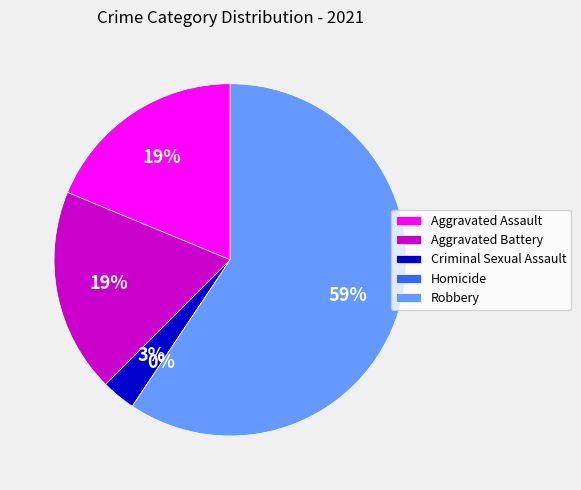

What is the ratio of the value at Criminal Sexual Assault to the value at Robbery?

0.1